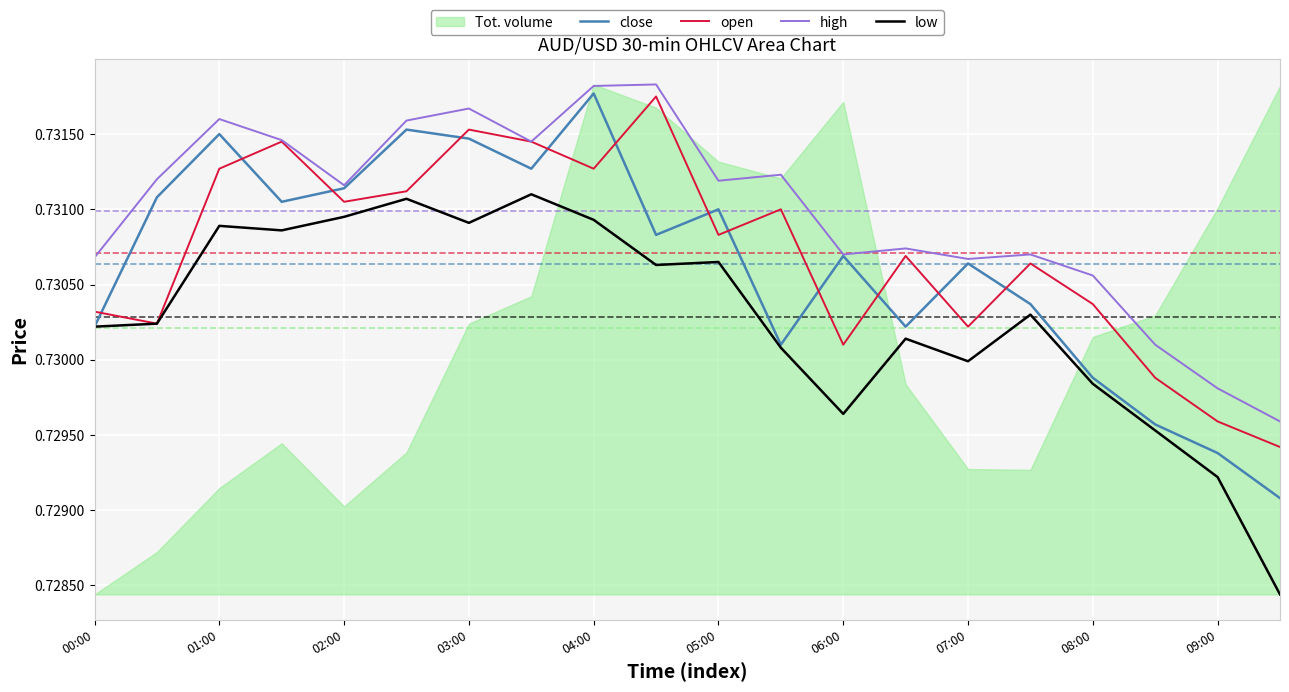

The close series shows 1.2 at 08:00. True or false?

False